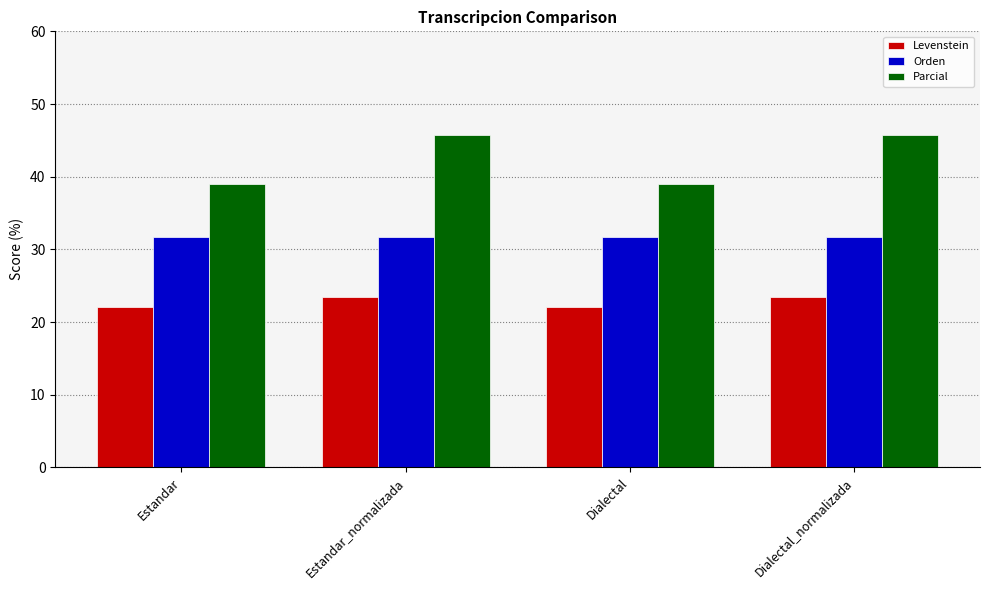

Is it true that Levenstein equals 22.1 at Estandar?

True